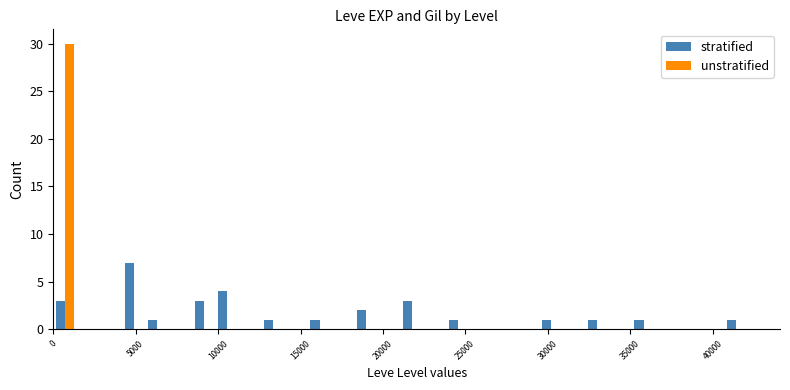

How many categories are shown in the chart?

30